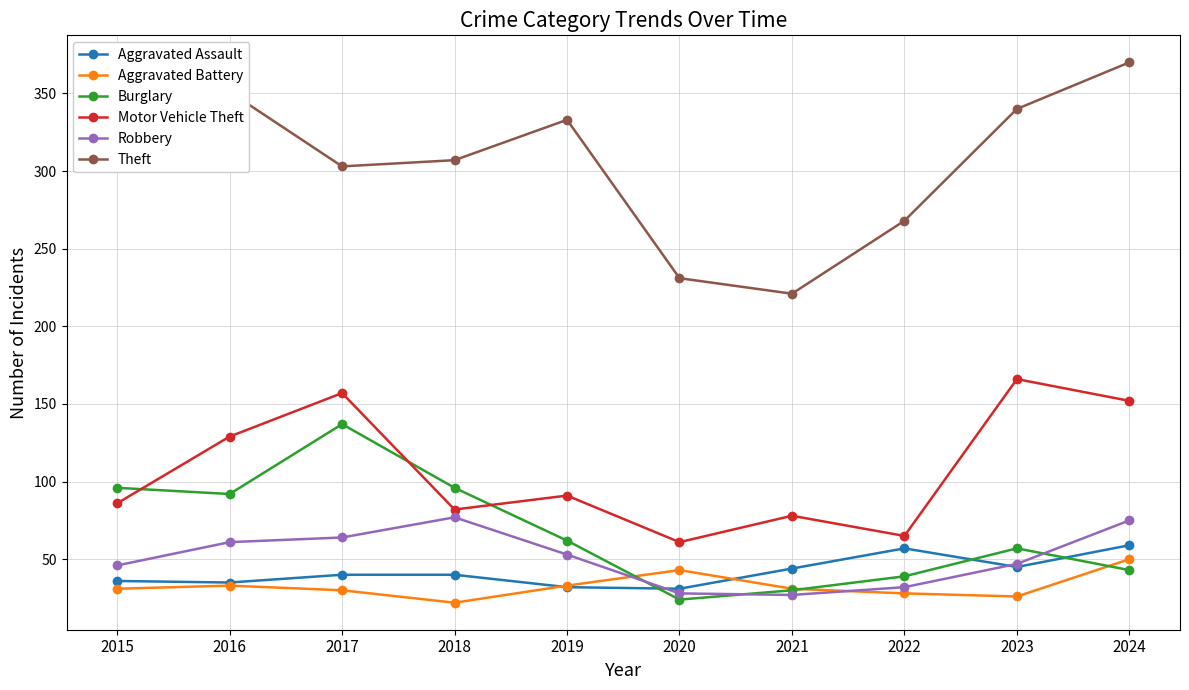

Which series ends up on top after the final intersection of Motor Vehicle Theft and Burglary?

Motor Vehicle Theft